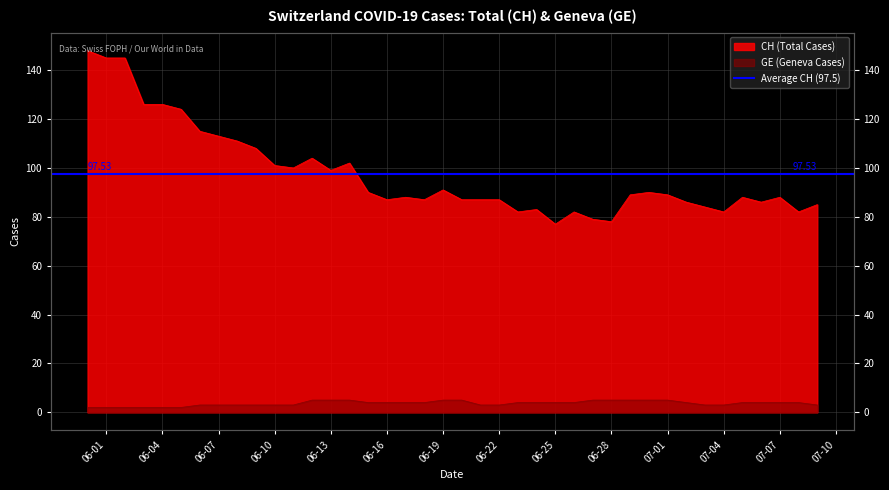

Count the number of data series in this chart.

2